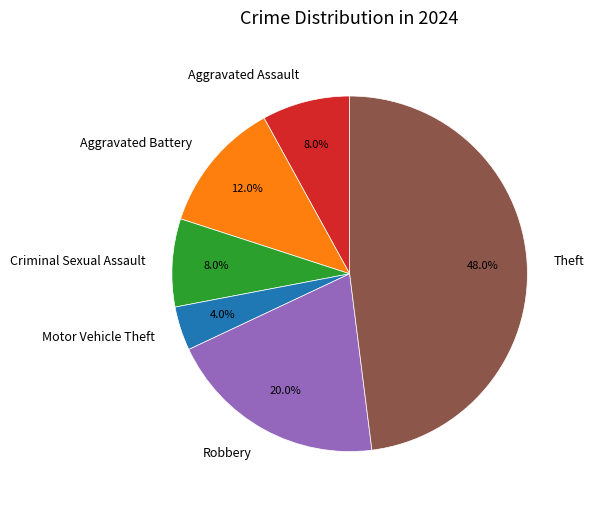

Do Robbery and Theft together represent more than half of the pie?

Yes